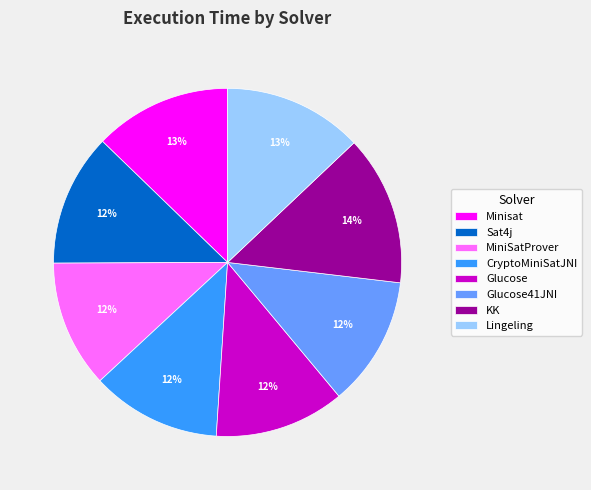

What percentage is the MiniSatProver slice, to the nearest percent?

12%